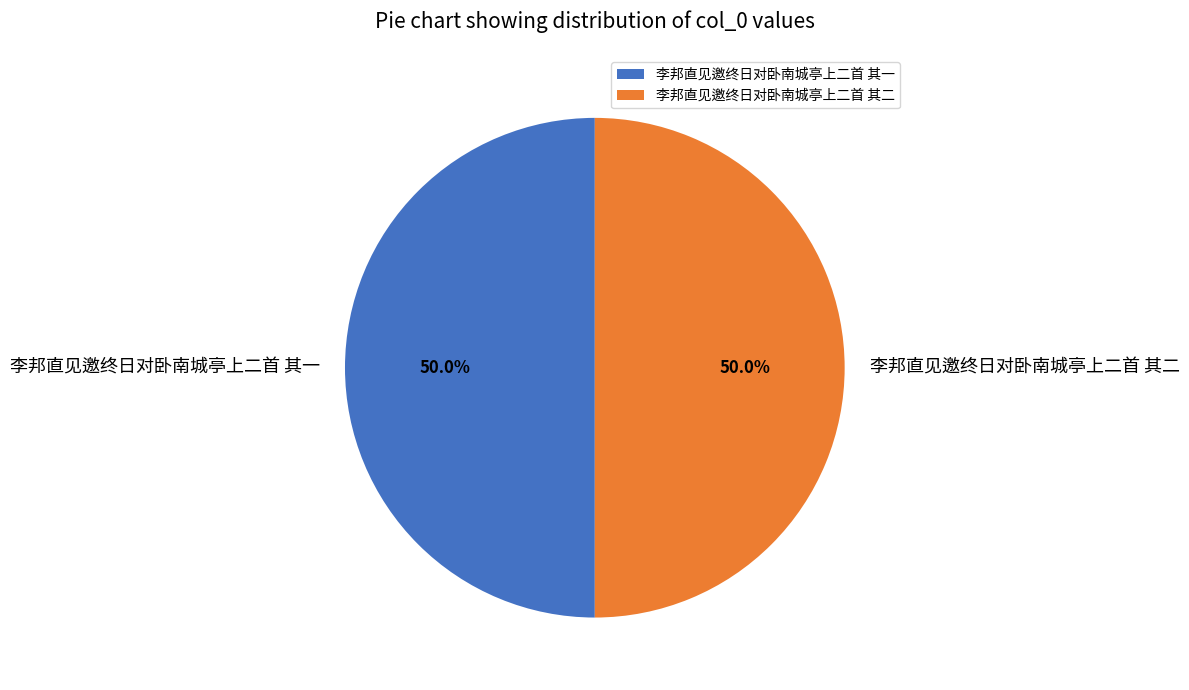

To the nearest percent, what is the combined percentage of 李邦直见邀终日对卧南城亭上二首 其二 and 李邦直见邀终日对卧南城亭上二首 其一?

100%